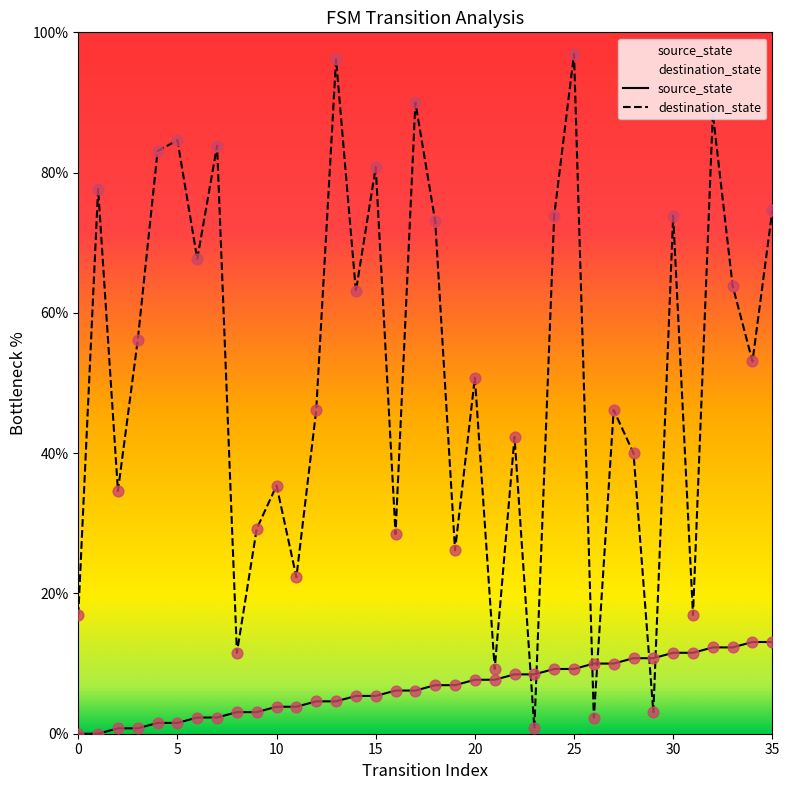

At which category is the sum across all series the highest?

25